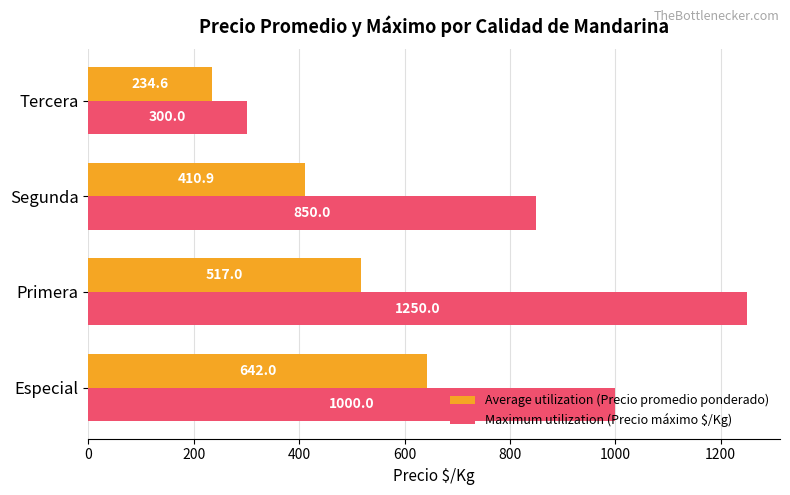

What is the smallest value displayed?

234.6